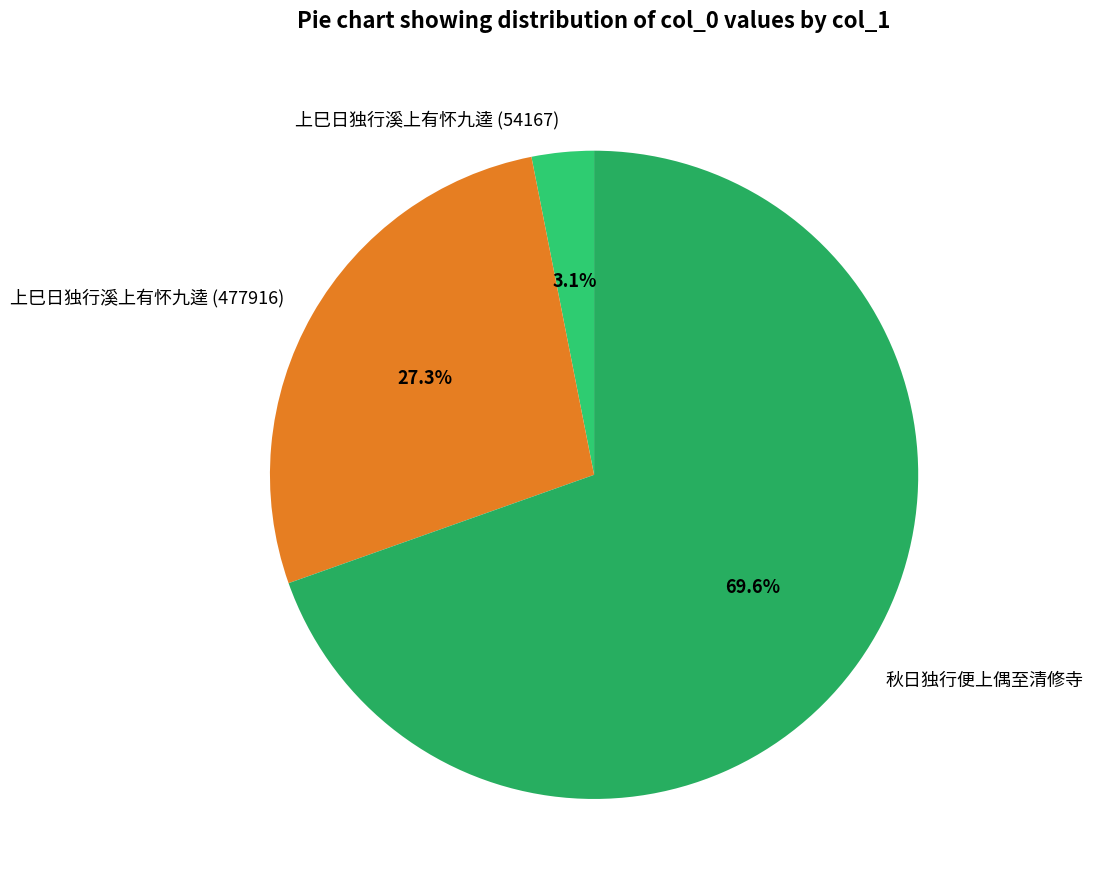

To the nearest percent, what portion does 上巳日独行溪上有怀九逵 (54167) represent?

3%